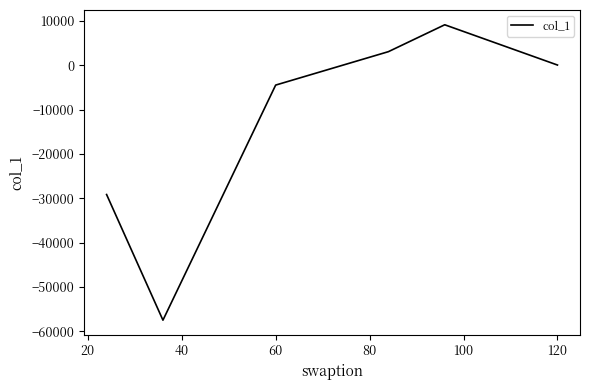

How many interior local peaks (higher than both neighbors) does the data have?

1